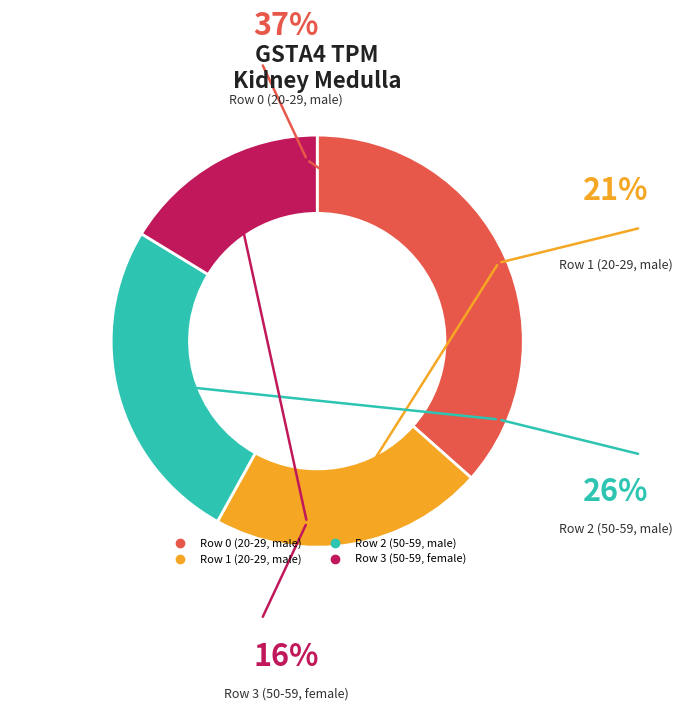

Combined, do Row 0 (20-29, male) and Row 3 (50-59, female) account for over 50%?

Yes